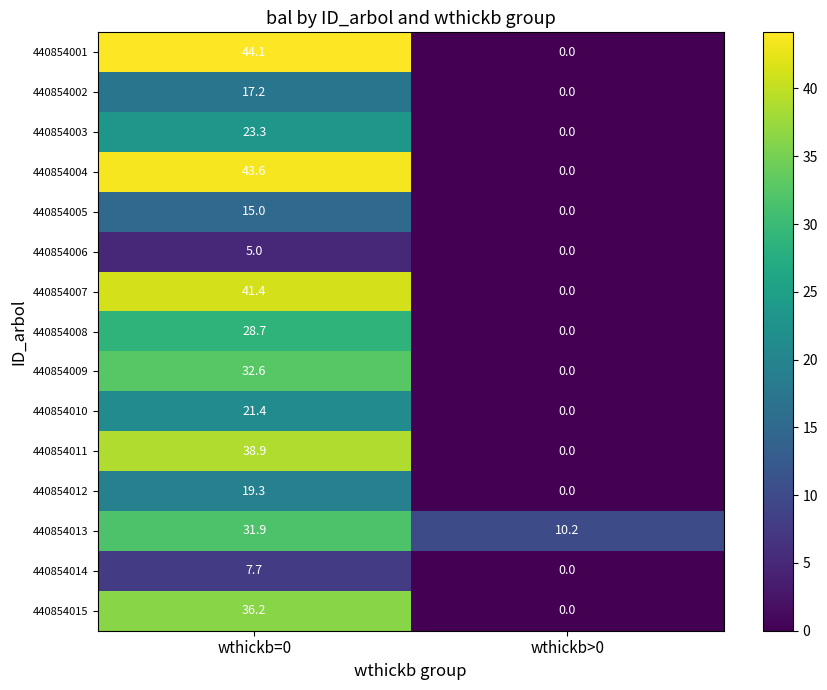

How many values in the 440854005 series are below 15?

1